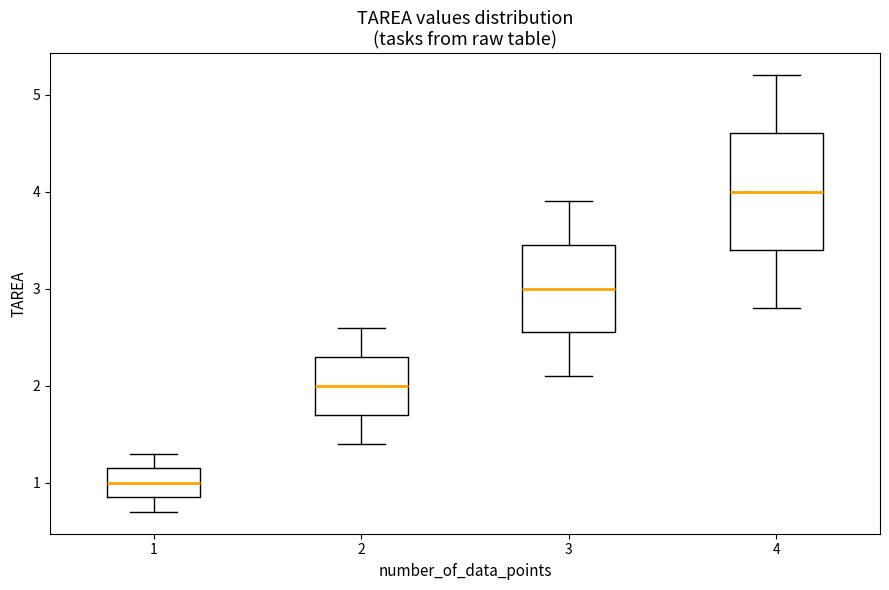

Where does the lower whisker of the box at x = 3 end on the y-axis? The values are not printed on the chart, so give them approximately, as read against the axis.

2.1